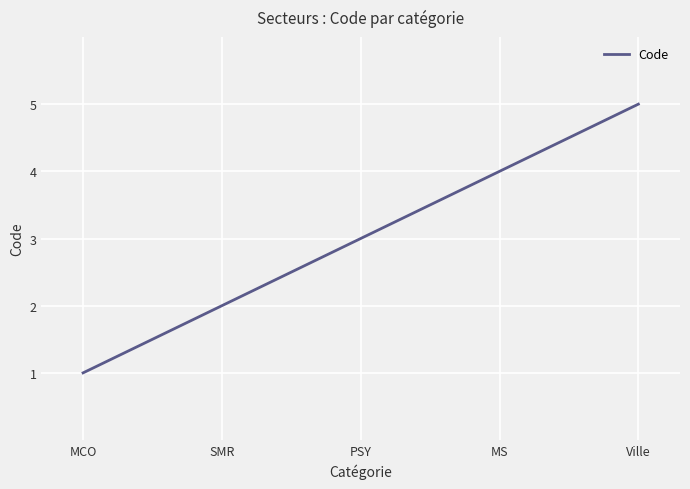

What is the minimum value shown in the chart?

1.0